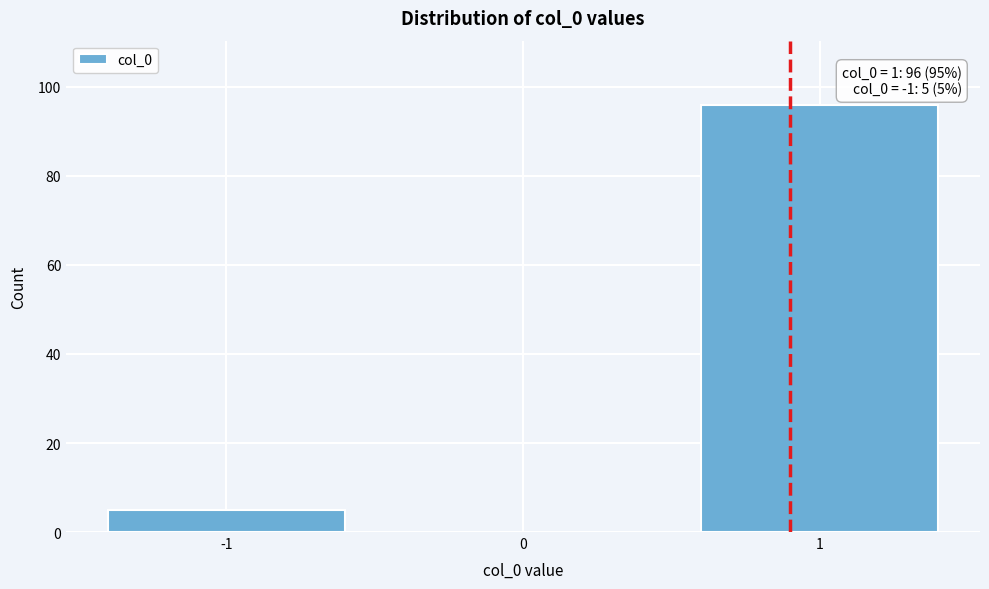

Reading left to right, extract all data points from this chart.

-1=5	0=0	1=96